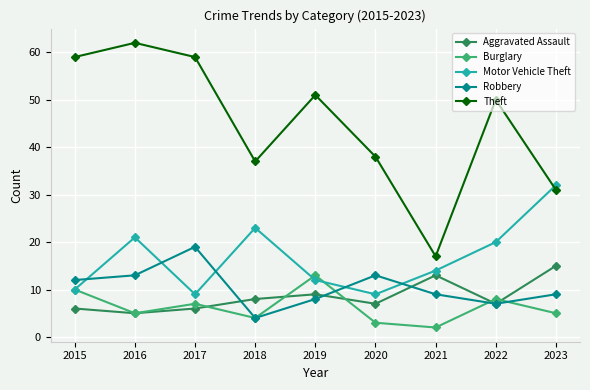

At which label is Robbery closest to 11?

2015